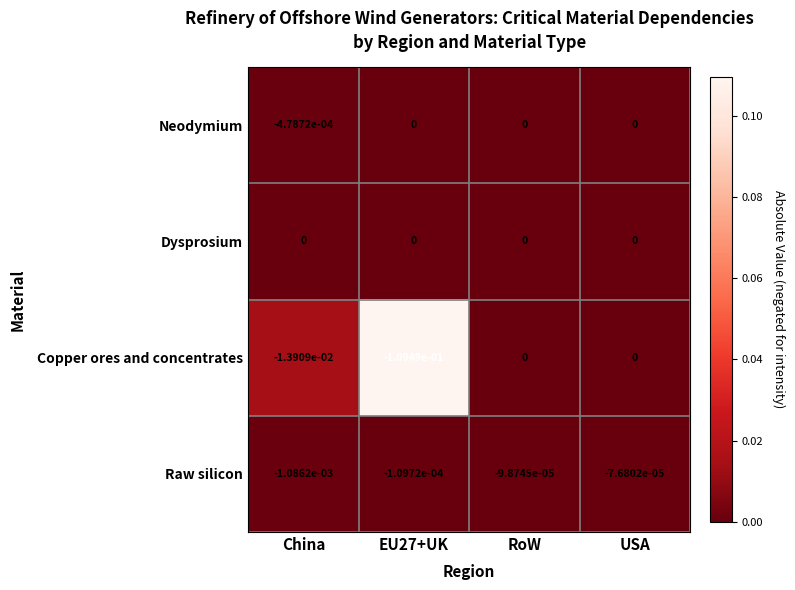

Is it true that Copper ores and concentrates equals 0.0 at RoW?

True